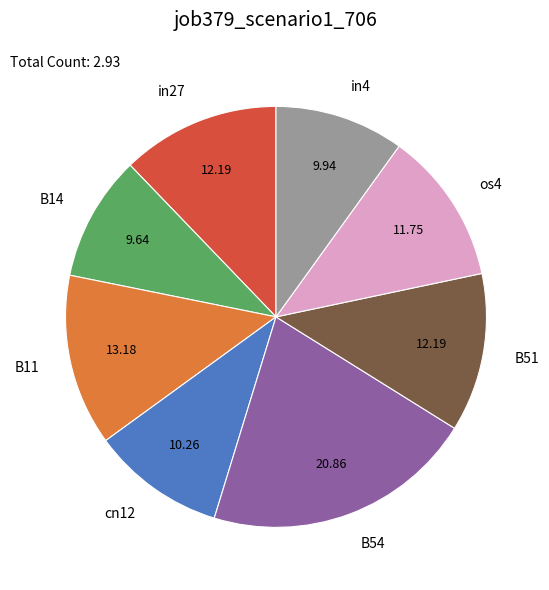

Is the sum of B51 and os4 greater than half?

No